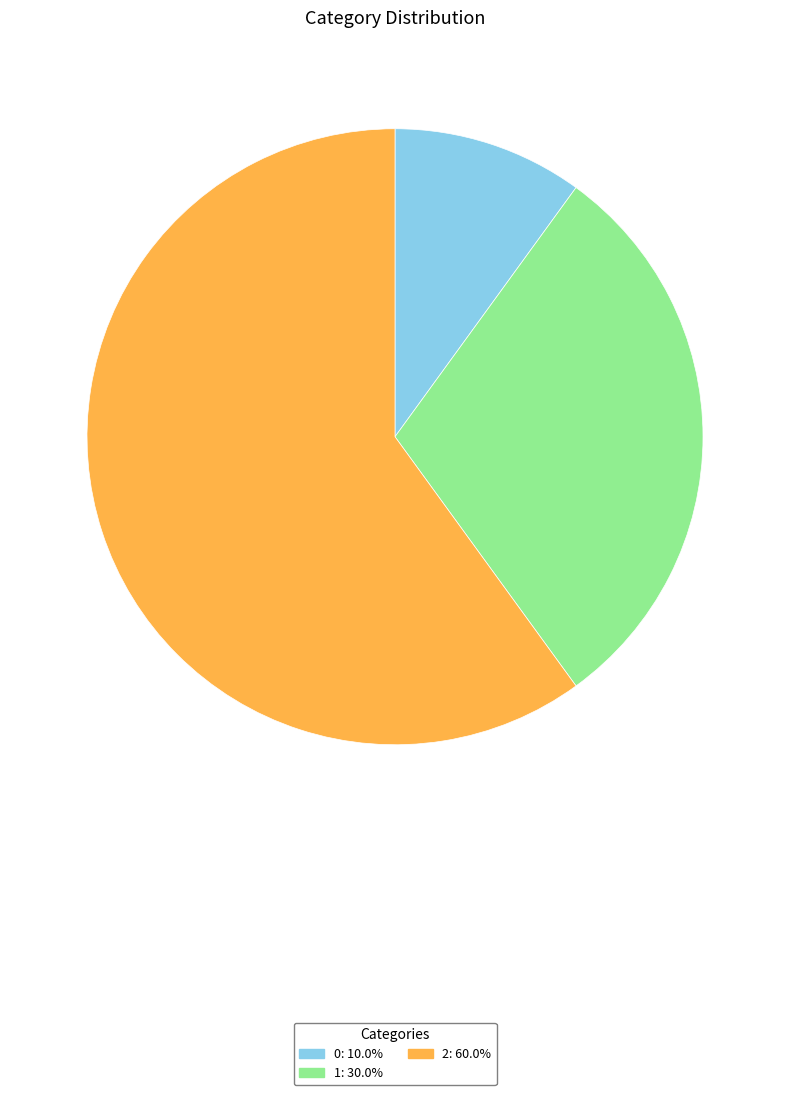

What is the ratio of the value at 2 to the value at 1?

2.0